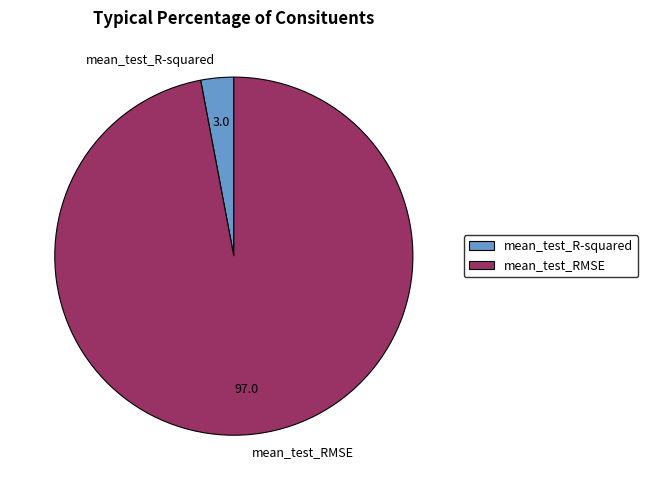

Do mean_test_RMSE and mean_test_R-squared together represent more than half of the pie?

Yes